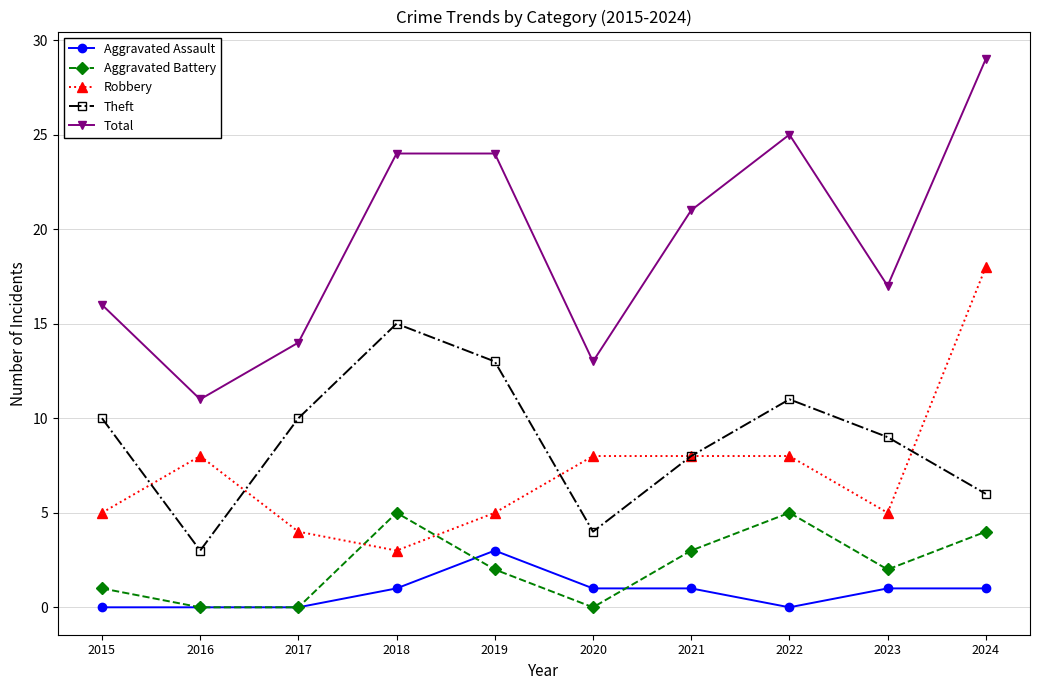

In Aggravated Battery, how many points are higher than both neighbors (excluding endpoints)?

2